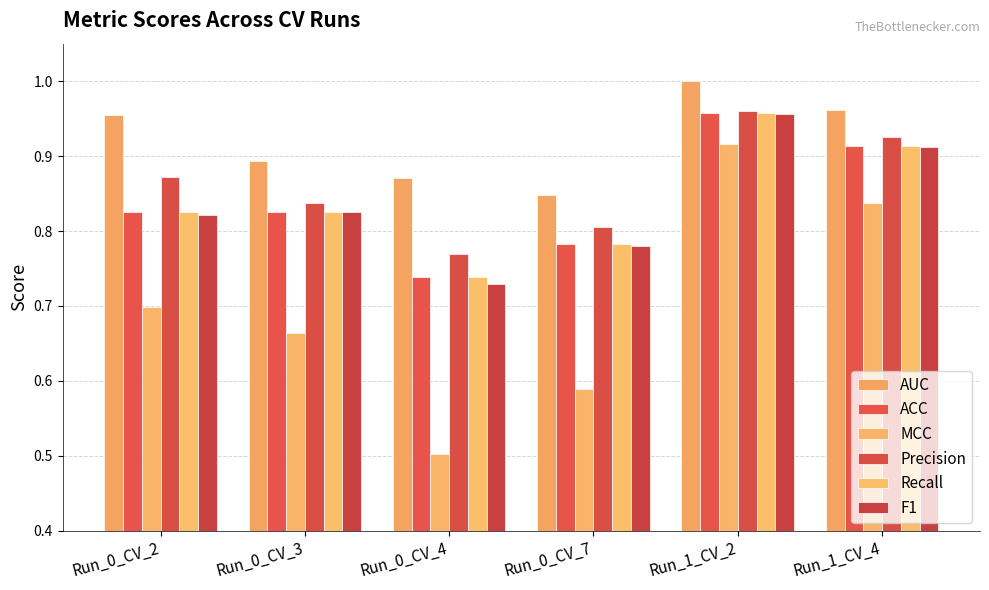

What is the difference between the maximum and minimum values in the MCC series?

0.4